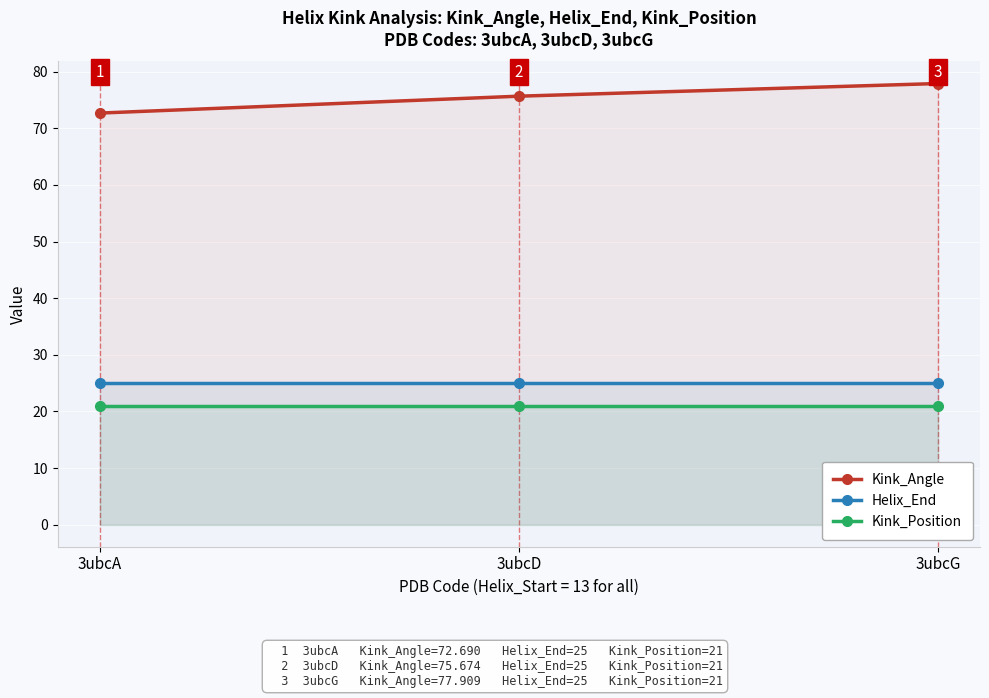

What is the sum of all Kink_Angle values?

226.3